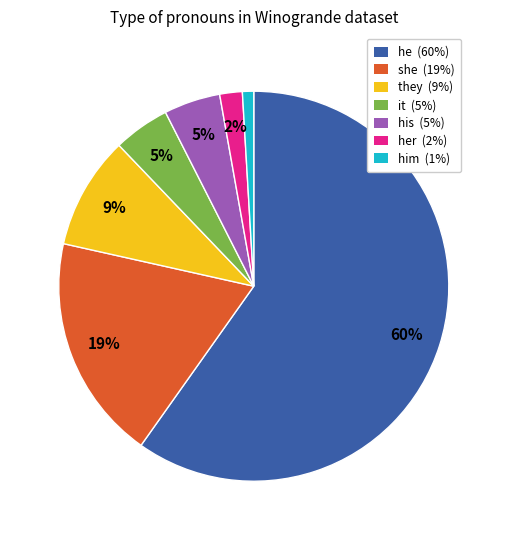

Does any single category account for the majority?

Yes